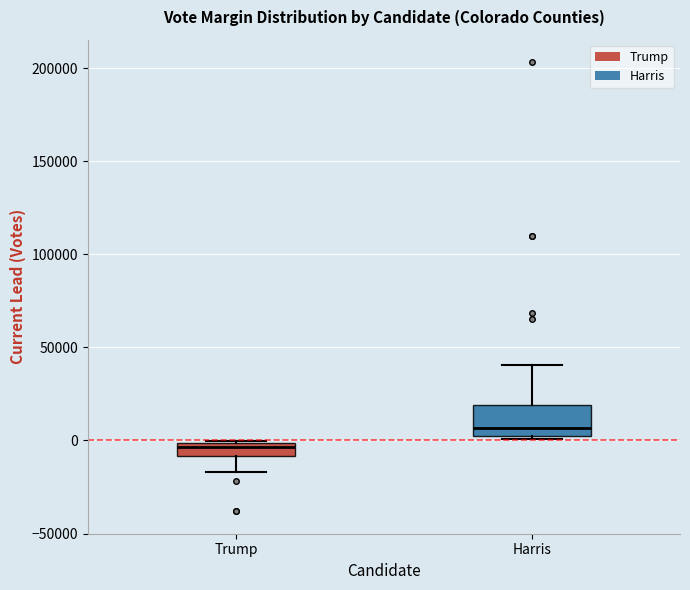

Where does the lower whisker of the box for Trump end on the y-axis? The values are not printed on the chart, so give them approximately, as read against the axis.

-15000